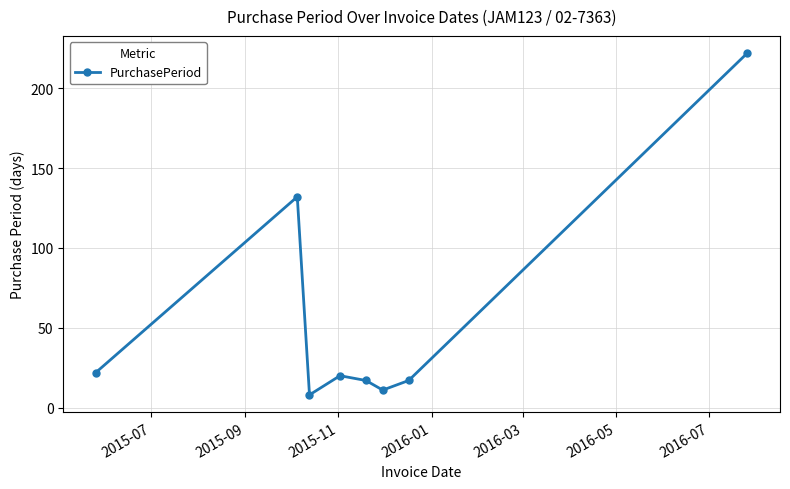

Does the chart have visible grid lines?

Yes